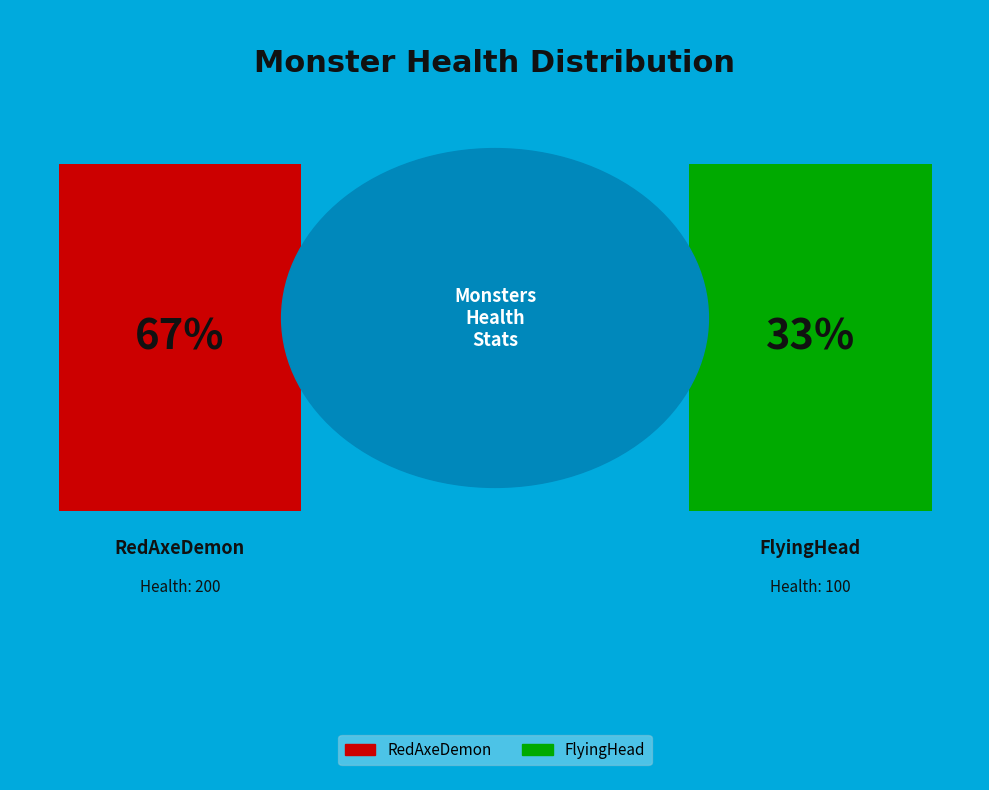

How many slices are in this pie chart?

2